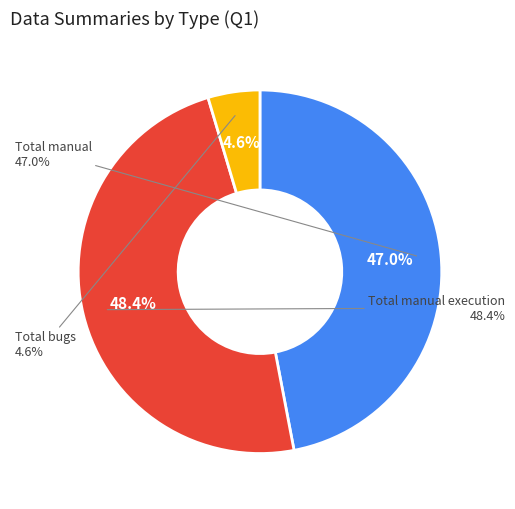

What percentage is the Total manual execution slice, to the nearest percent?

48%